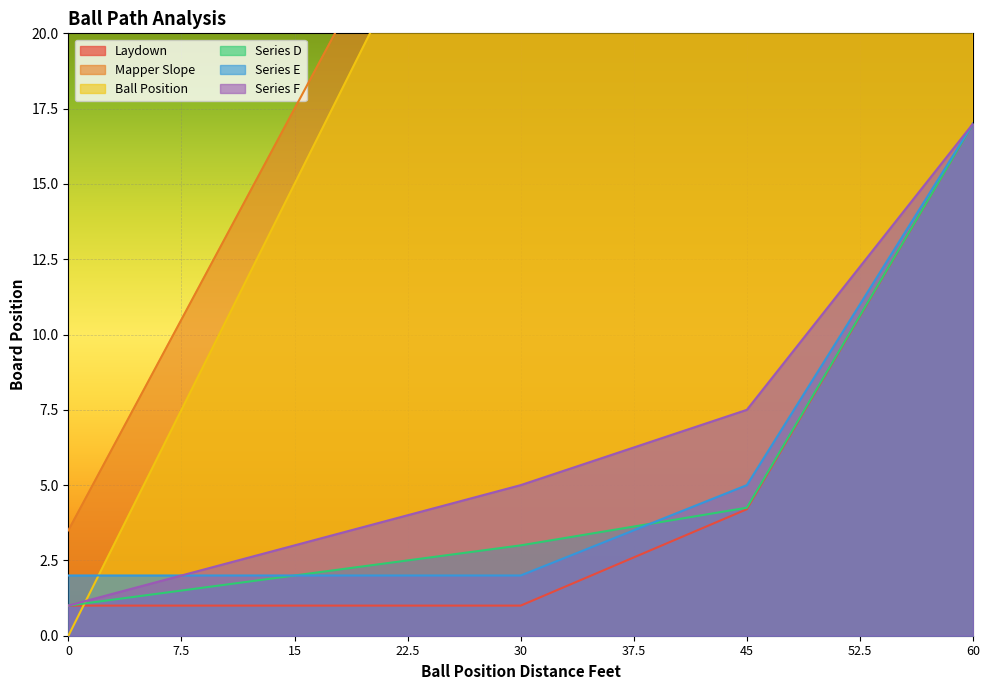

Between 0 and 22.5, which series saw the biggest shift?

Ball Position